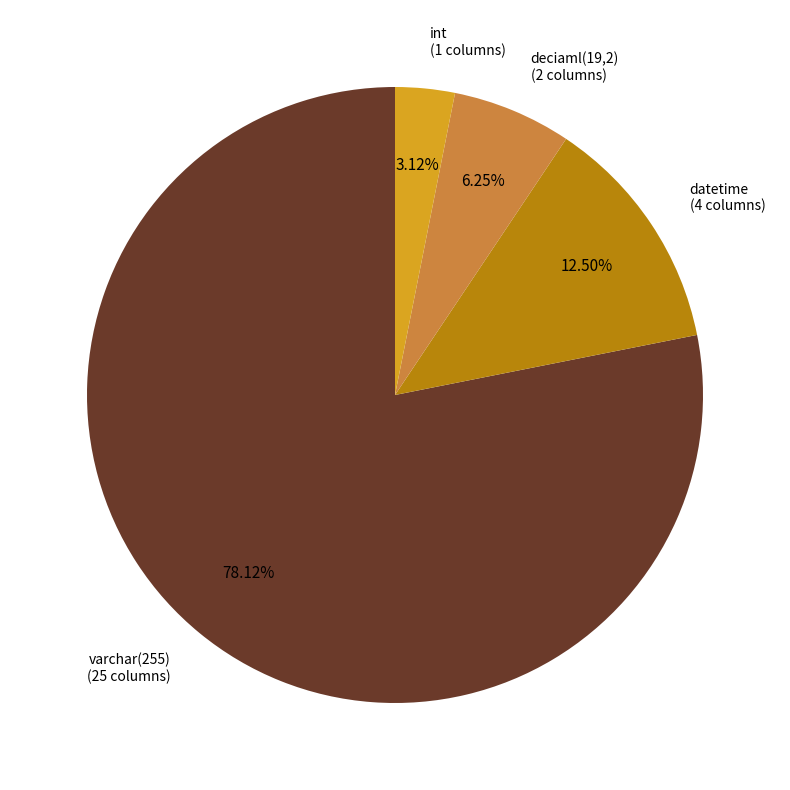

What is the smallest slice in the pie chart?

int